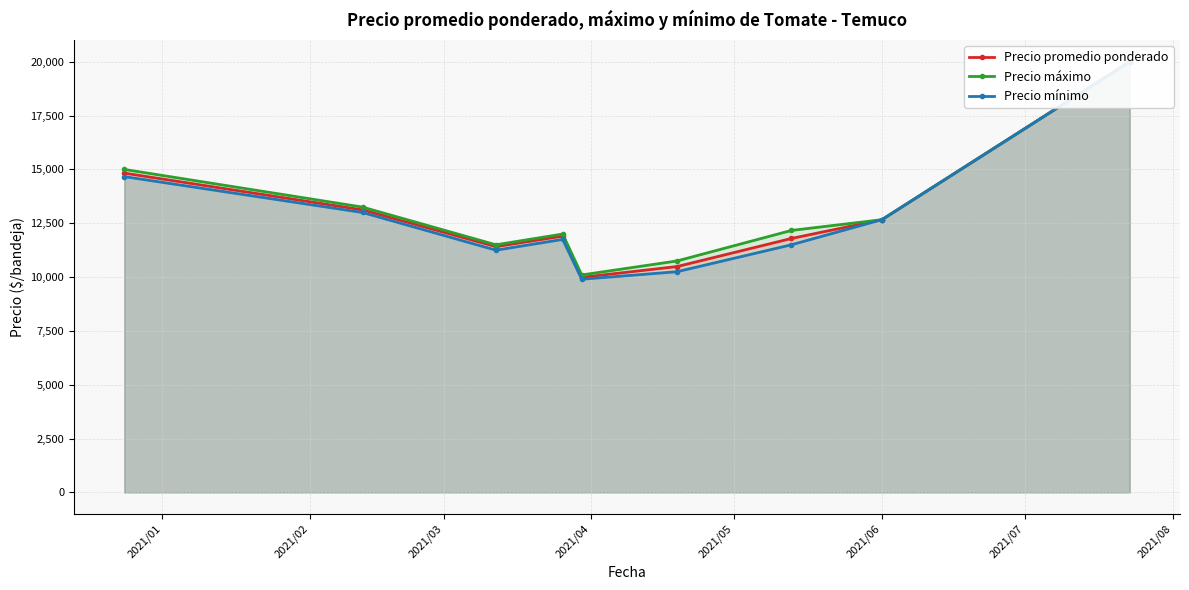

True or false: Precio máximo and Precio mínimo cross at least once.

False